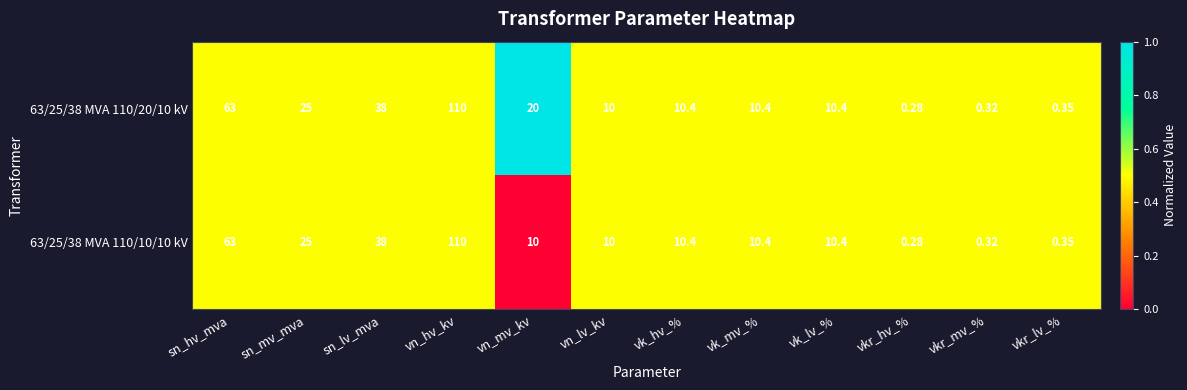

Rank the series by their average value, from highest to lowest.

63/25/38 MVA 110/20/10 kV, 63/25/38 MVA 110/10/10 kV